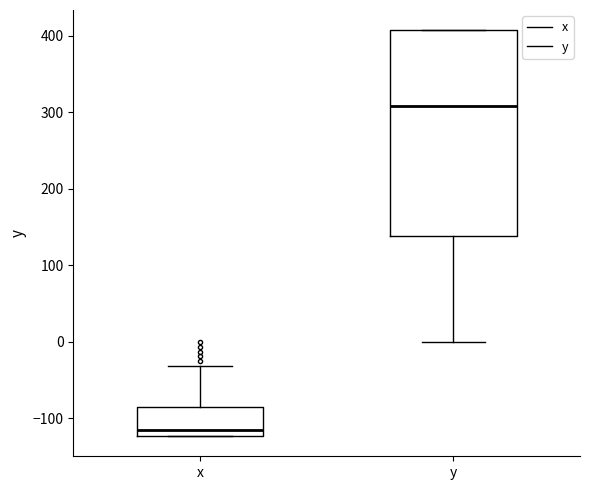

Reading left to right, read every box against the y-axis: the position of its median line, the range the box covers, and the ends of its whiskers. The values are not printed on the chart, so give them approximately, as read against the axis.

x: median -110, box -120 to -90, whiskers -120 to -30
y: median 310, box 140 to 410, whiskers 0 to 410